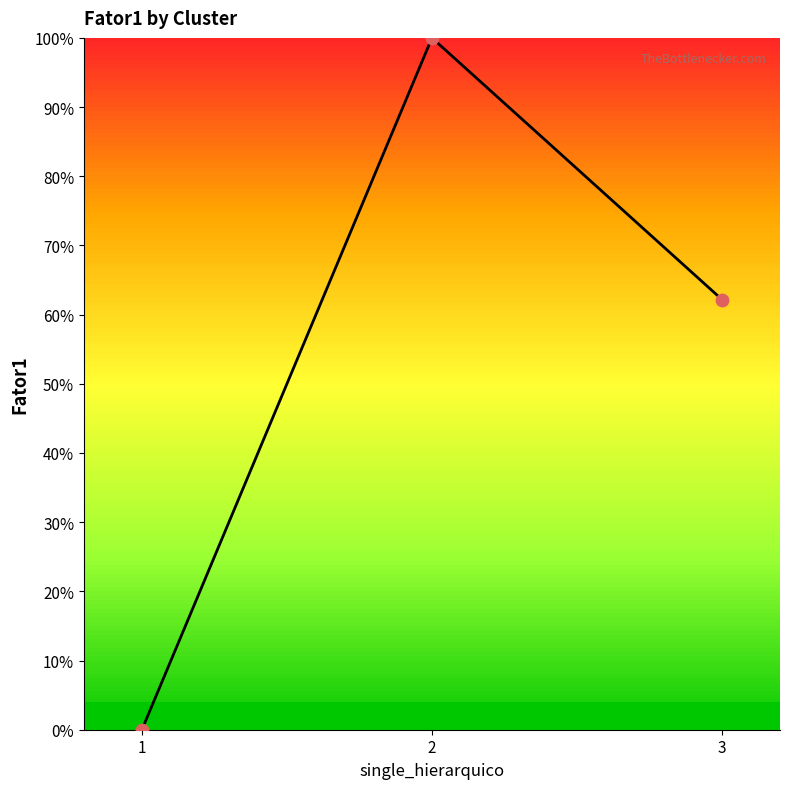

What is the ratio of the value at 3 to the value at 2?

0.6